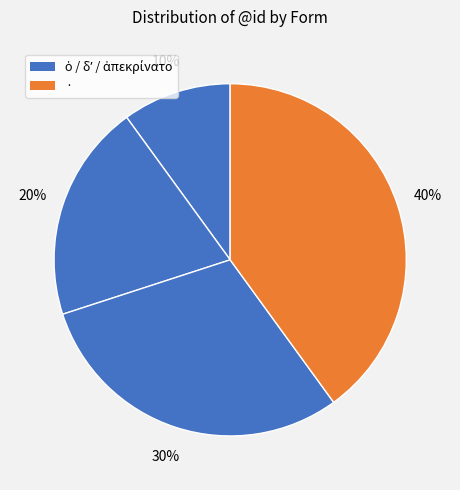

How many slices are in this pie chart?

4